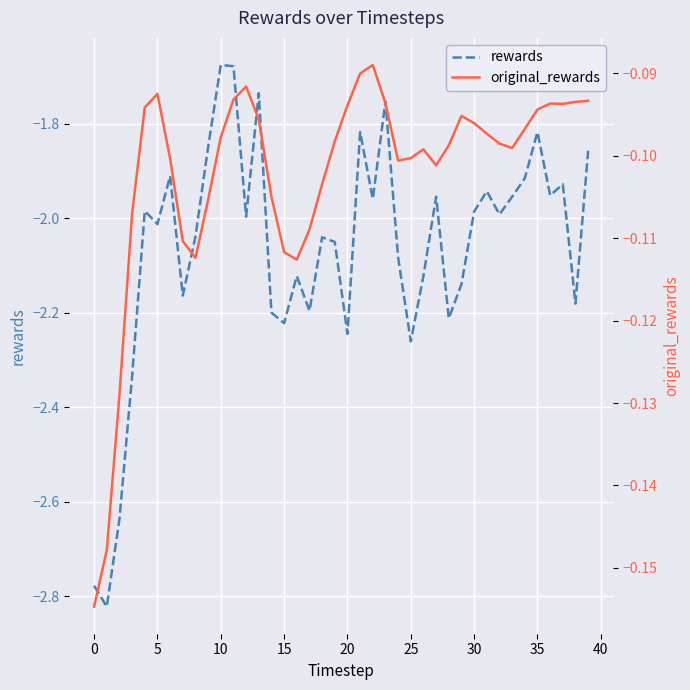

What is the label of the 16th point from the right?

24